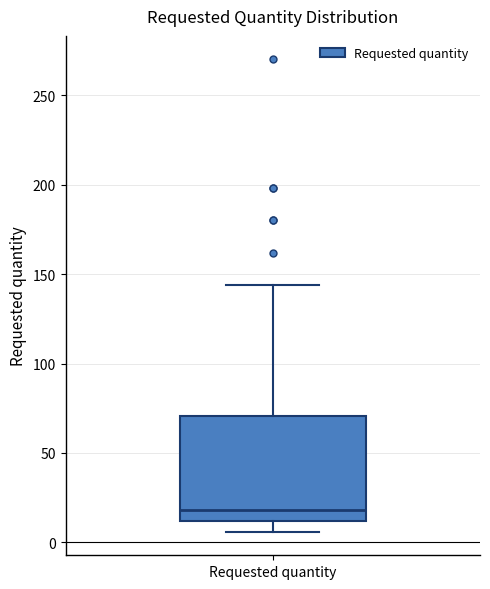

Read this box plot against the y-axis: the position of the median line, the range covered by the box, and the ends of both whiskers. The values are not printed on the chart, so give them approximately, as read against the axis.

median 20, box 10 to 70, whiskers 5 to 145